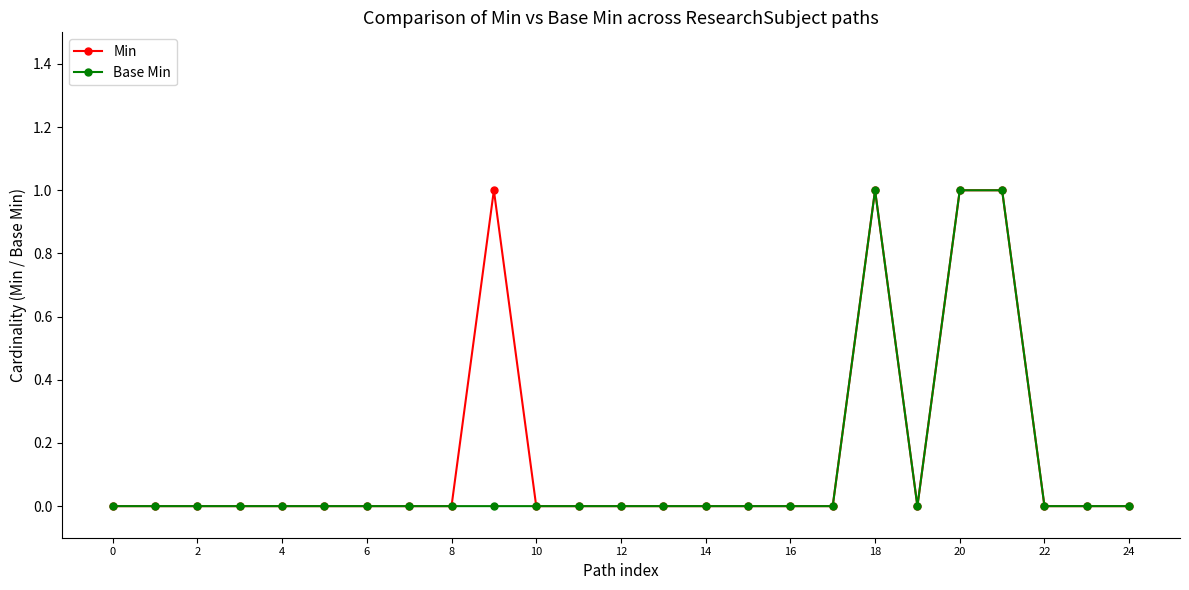

Does the chart have visible grid lines?

No